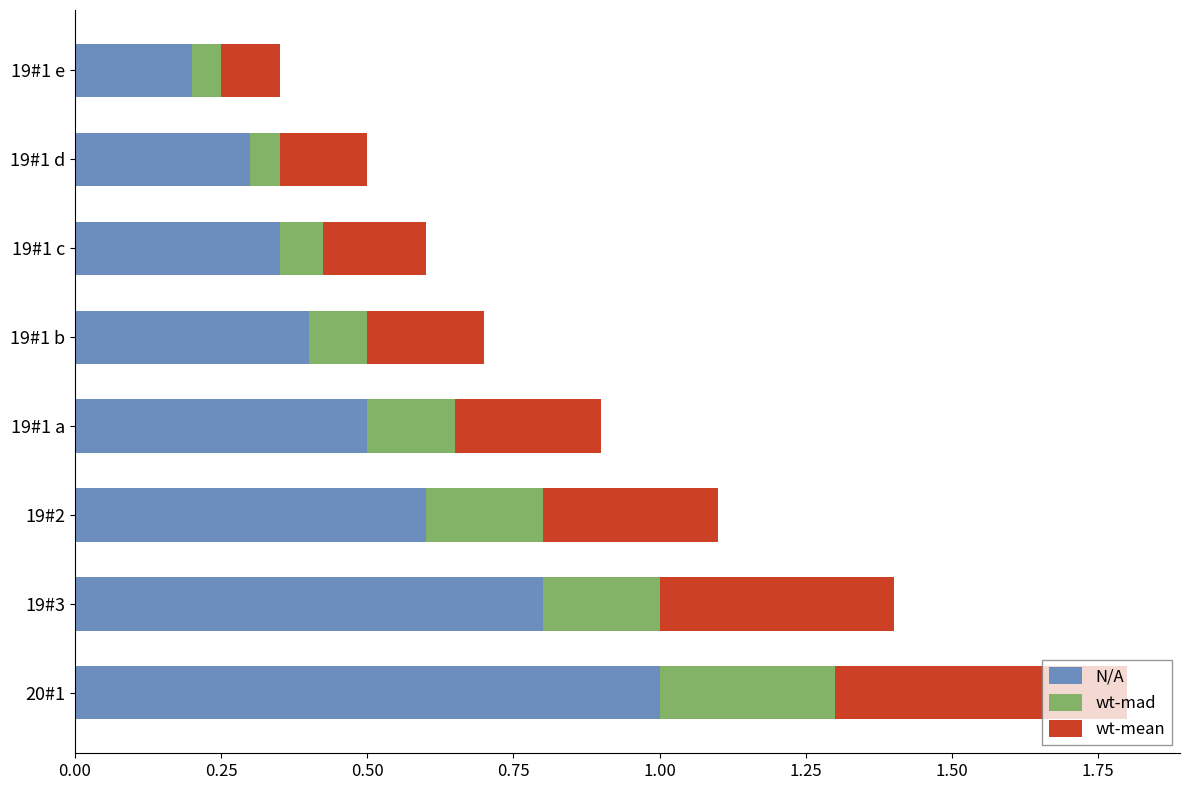

At which label does N/A reach its minimum?

19#1 e